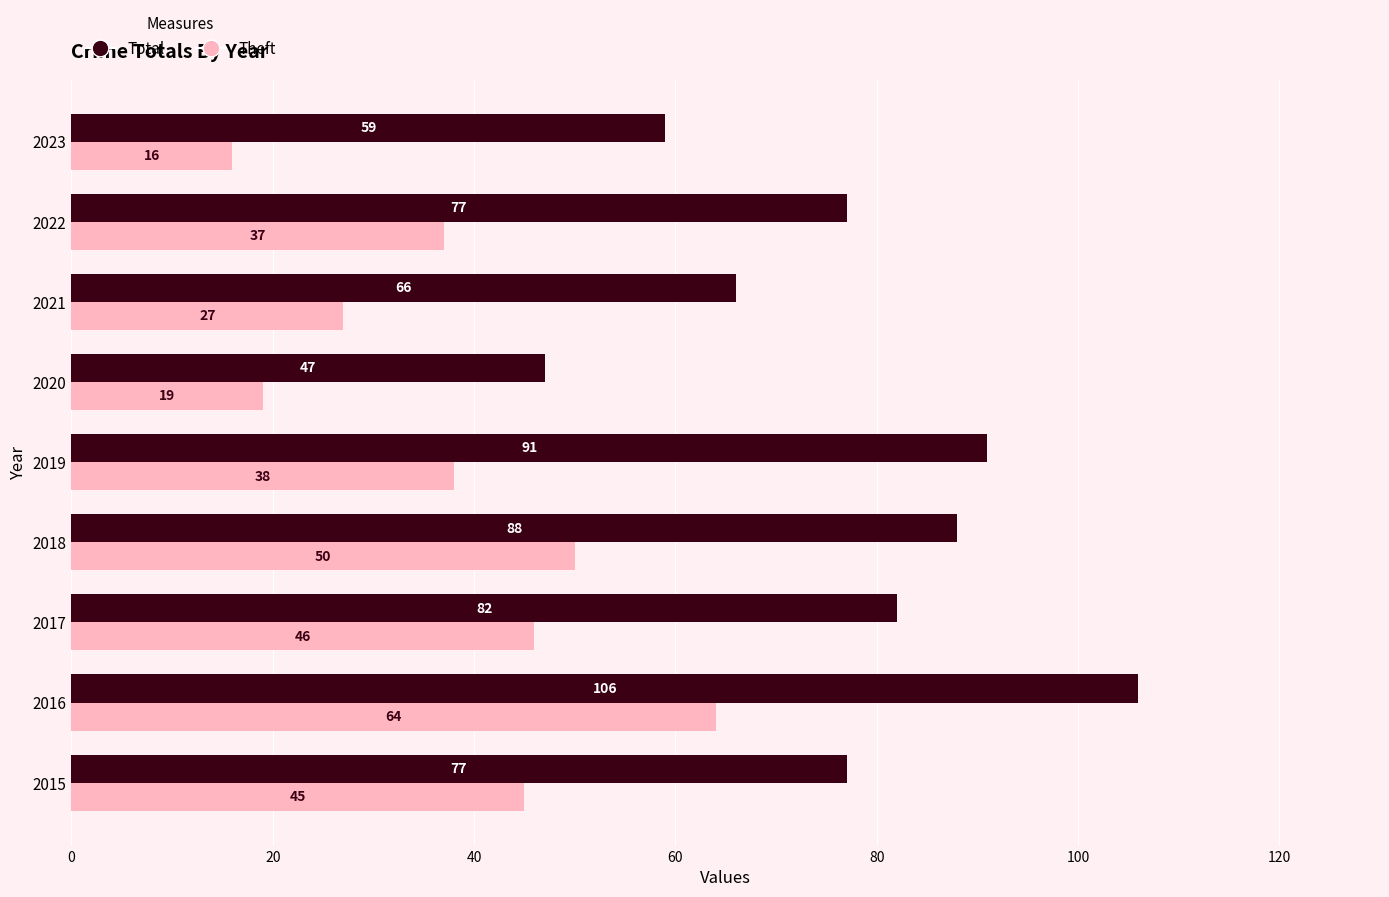

Between 2022 and 2023, which series saw the biggest shift?

Theft